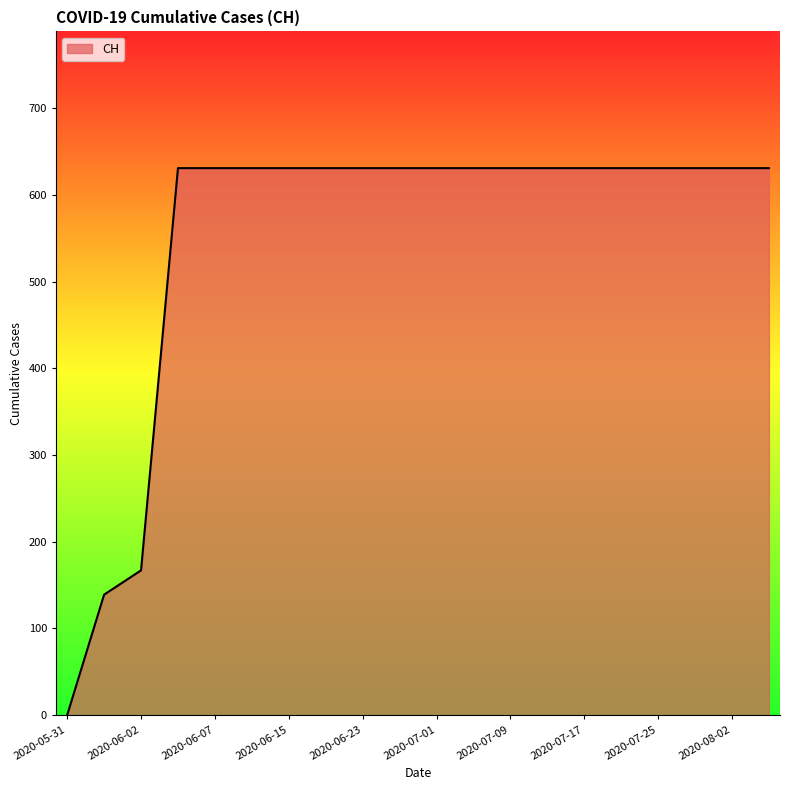

How many values are below 631?

3